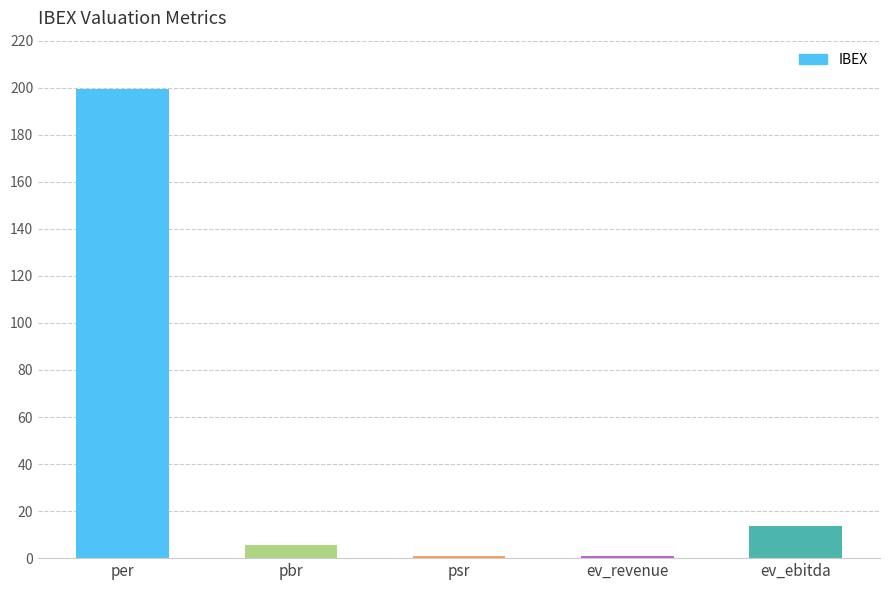

Reading left to right, list all the values displayed in this chart.

per=199.5	pbr=5.5	psr=1.0	ev_revenue=1.0	ev_ebitda=13.6